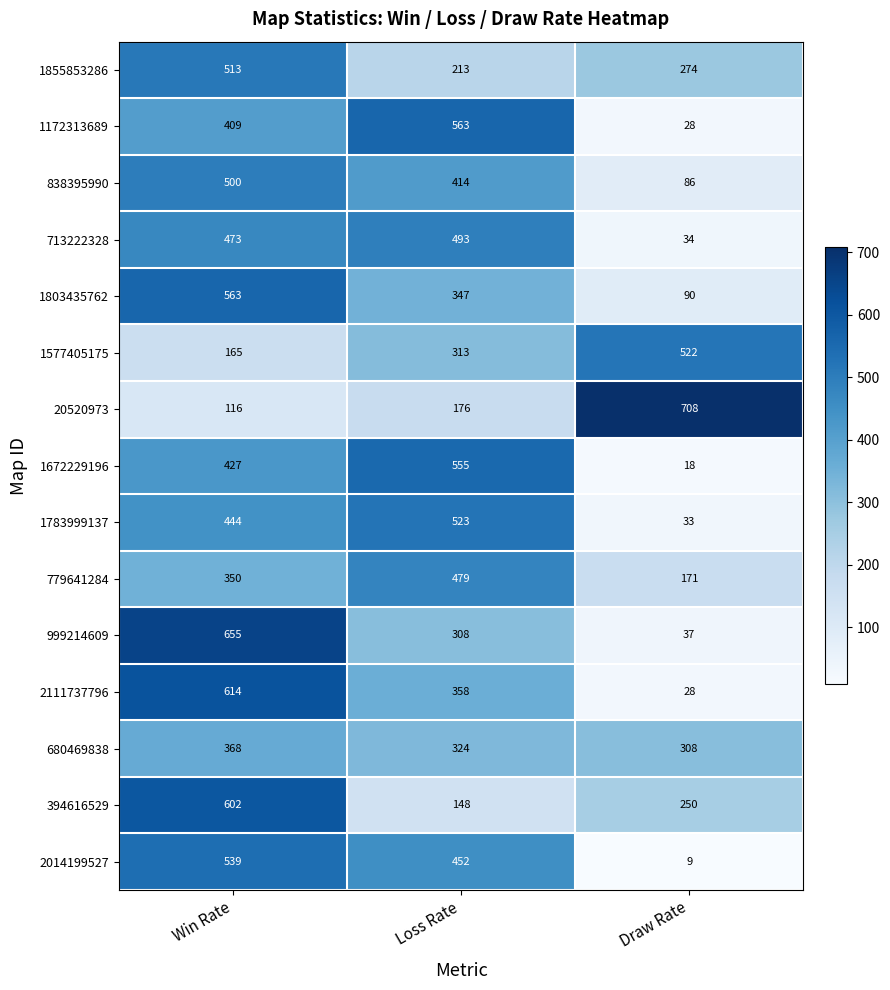

Which series changed the most between Win Rate and Loss Rate?

394616529